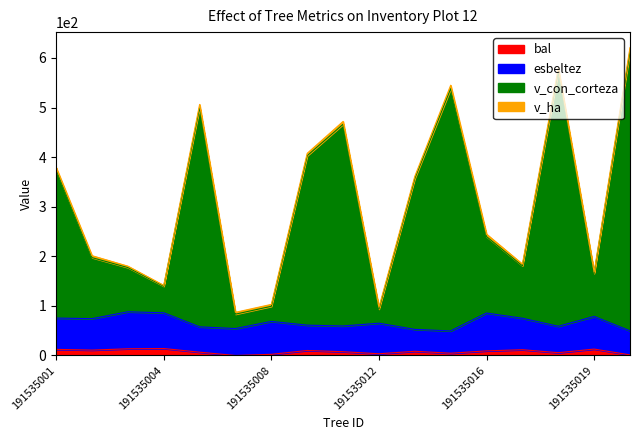

What is the highest value of the bal series?

14.1